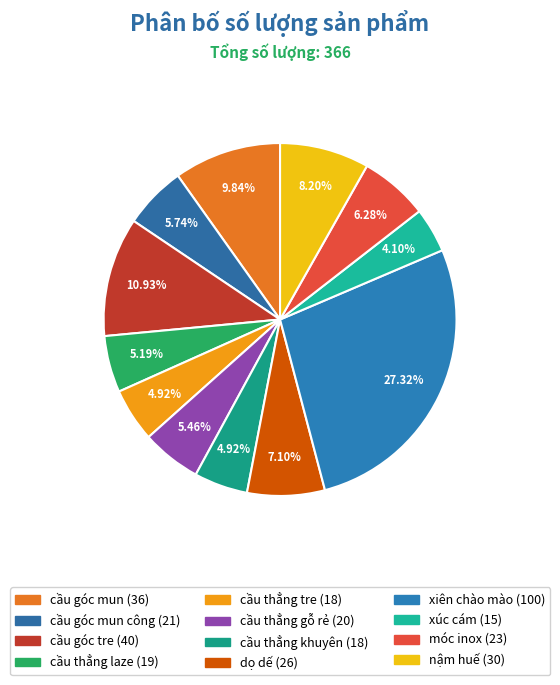

How many segments does this pie chart have?

12